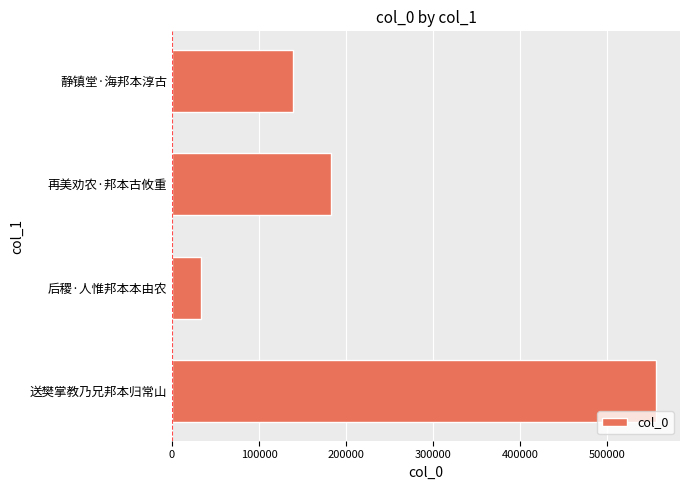

What is the greatest value displayed?

555456